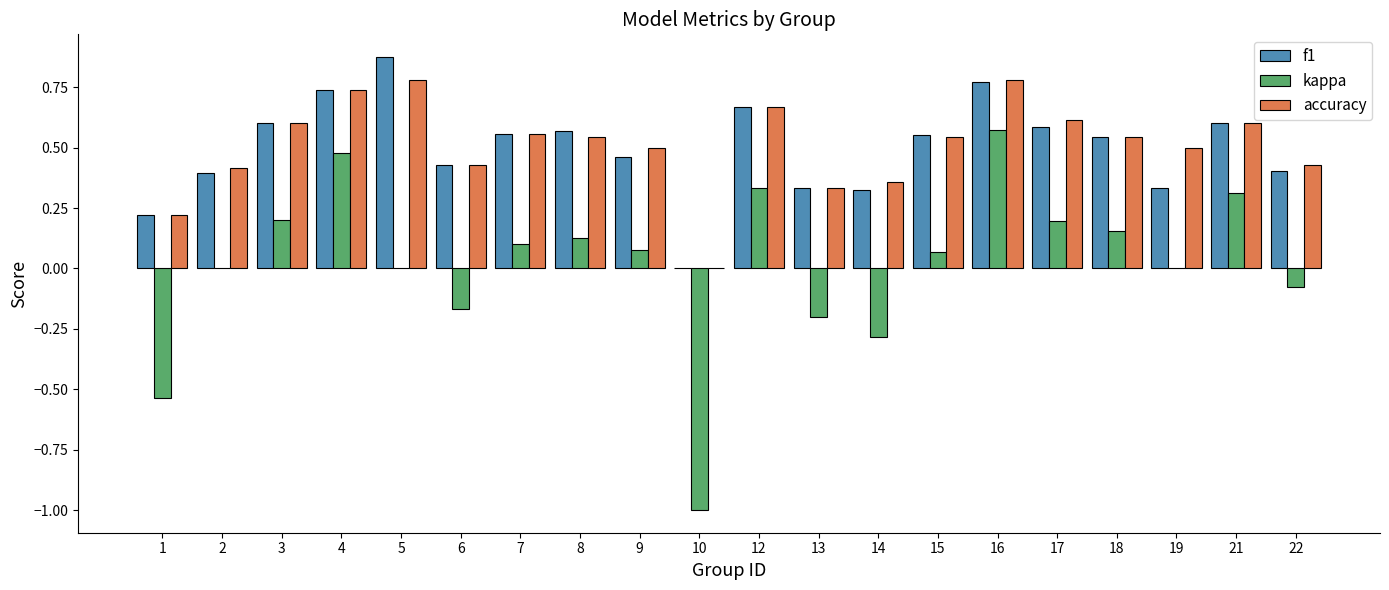

At which category is the sum across all series the highest?

16